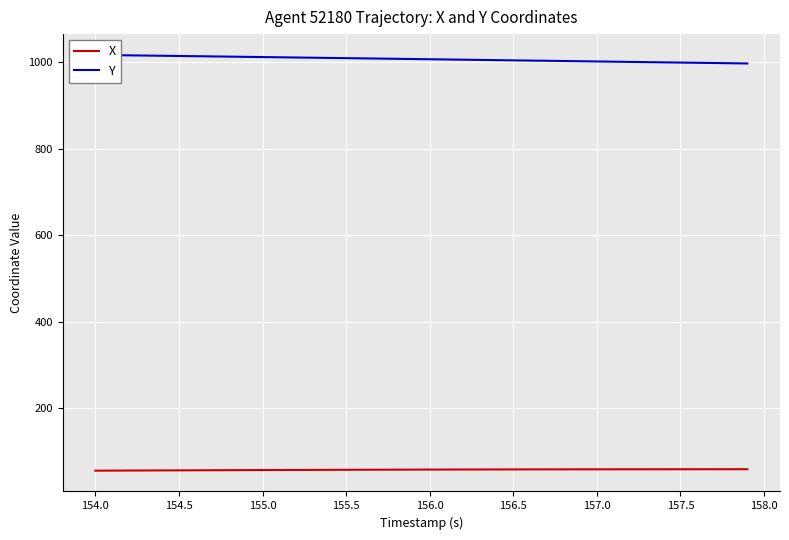

Does the chart display data point markers on the line(s)?

No